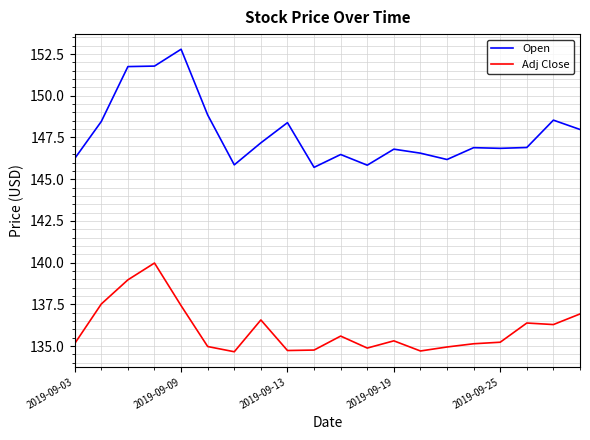

What is the difference between the maximum and minimum values in the Open series?

7.1